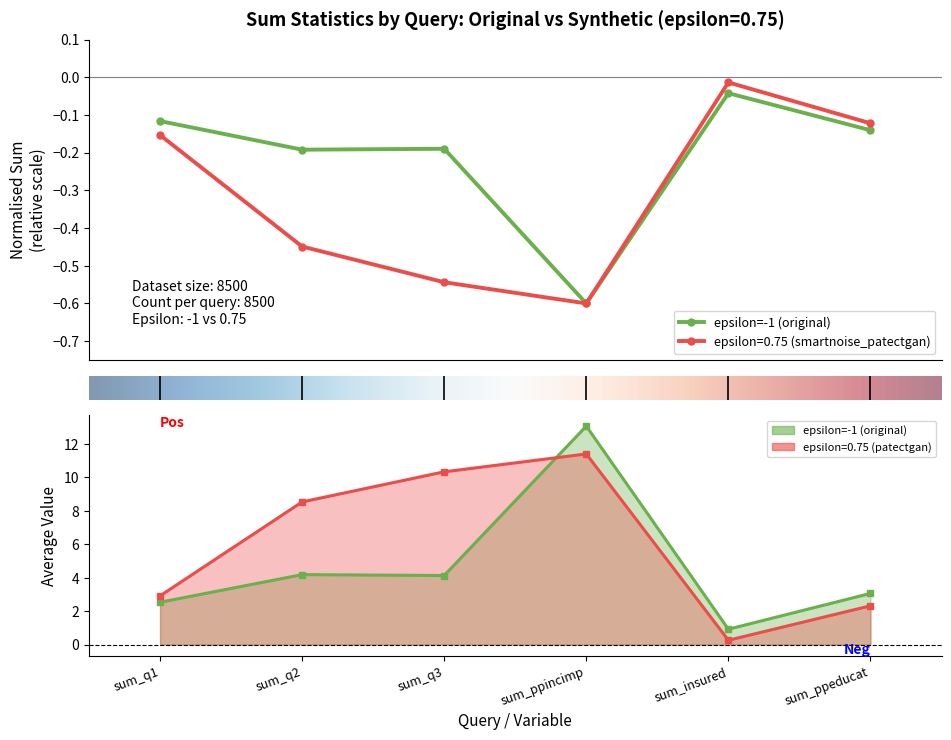

At which category does epsilon=-1 (original) reach its first local peak?

sum_q3